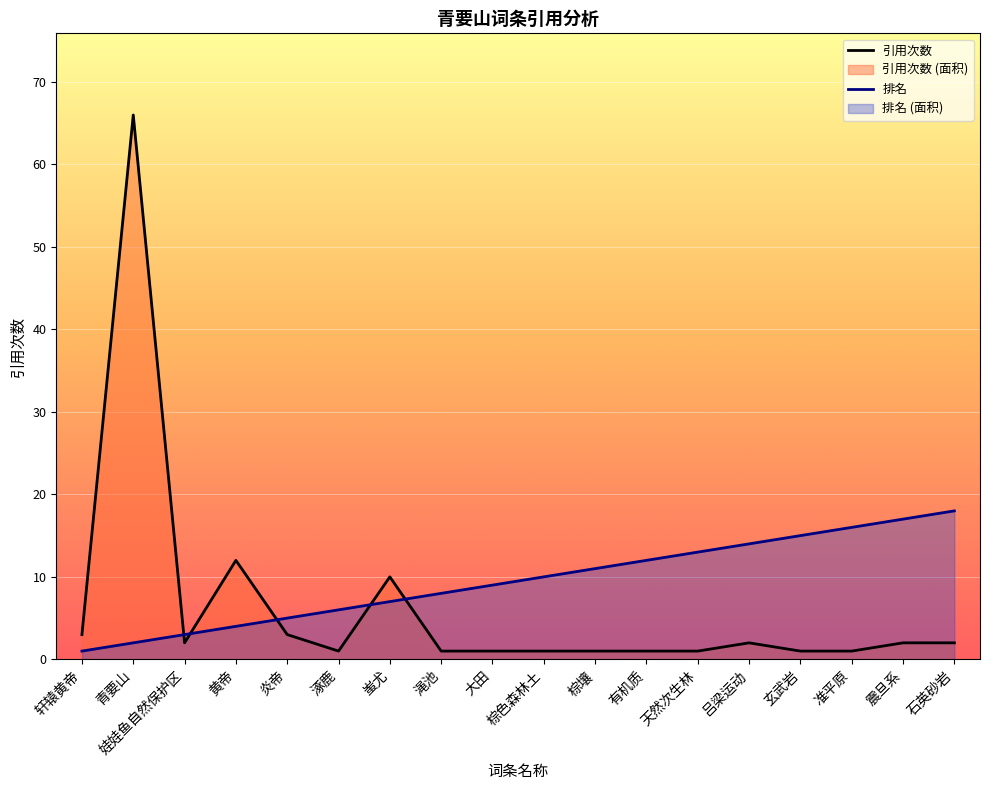

What are all the series names shown in the legend?

引用次数, 排名